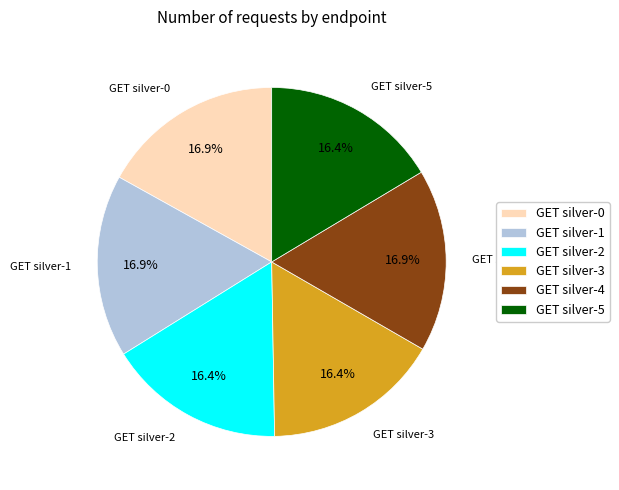

What is the total percentage of GET silver-4 and GET silver-2?

33.3%